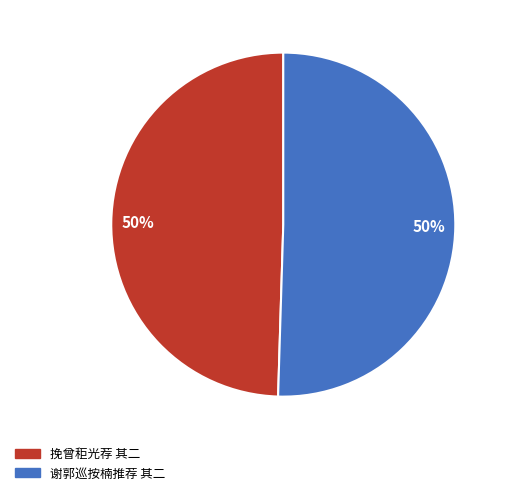

To the nearest percent, what is the combined percentage of 谢郭巡按楠推荐 其二 and 挽曾秬光荐 其二?

100%